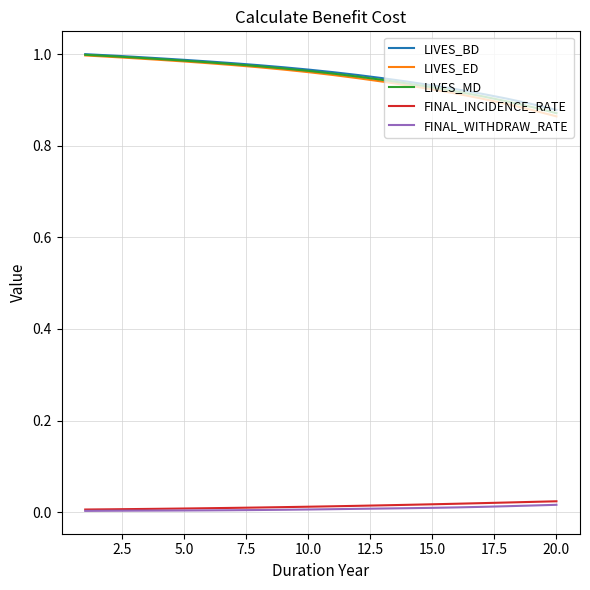

True or false: LIVES_MD and LIVES_BD cross at least once.

False